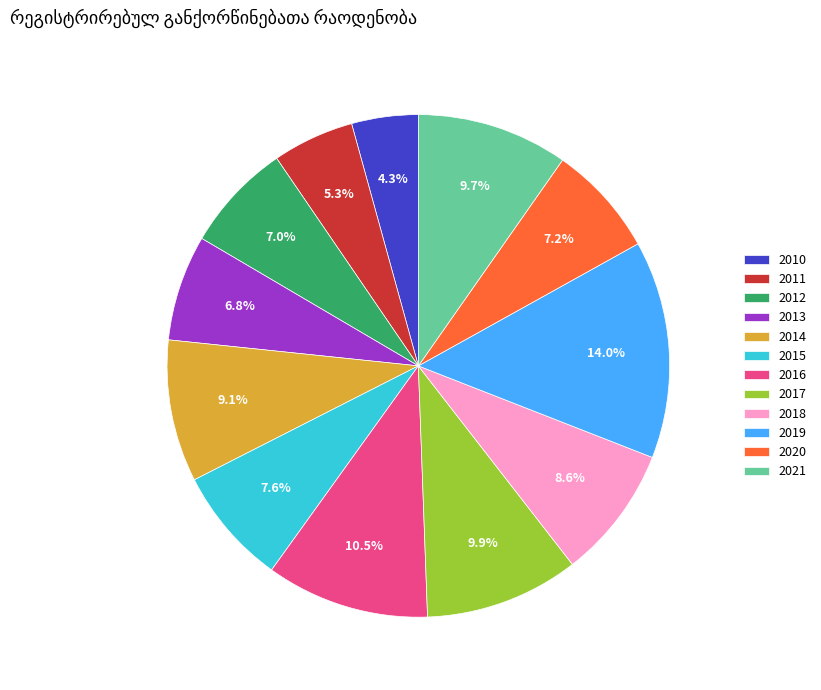

What percentage is NOT represented by 2018?

91.4%